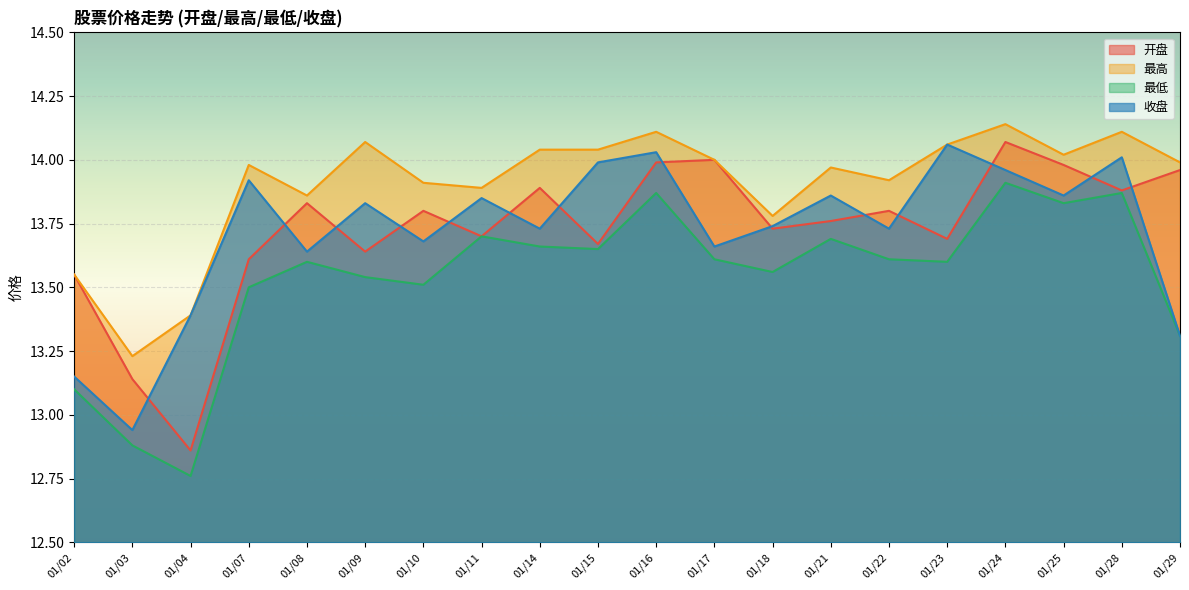

Which has a higher value, 01/18 or 01/29?

01/29